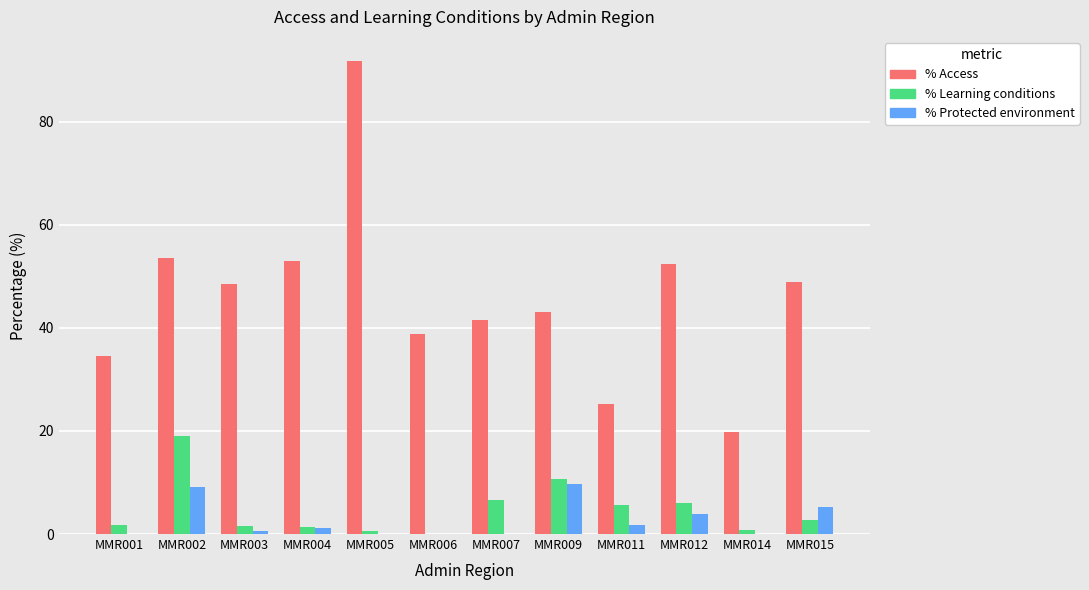

Which series has the largest total across all categories?

% Access